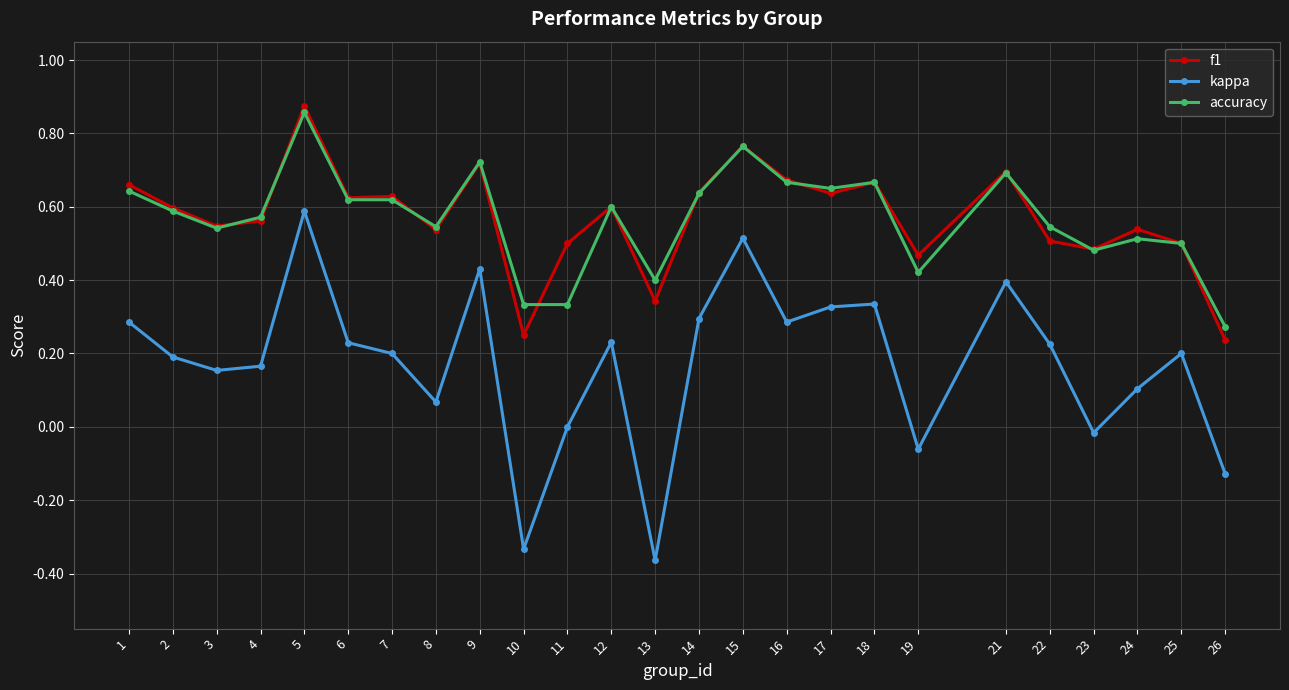

At which category does f1 reach its first local valley?

3